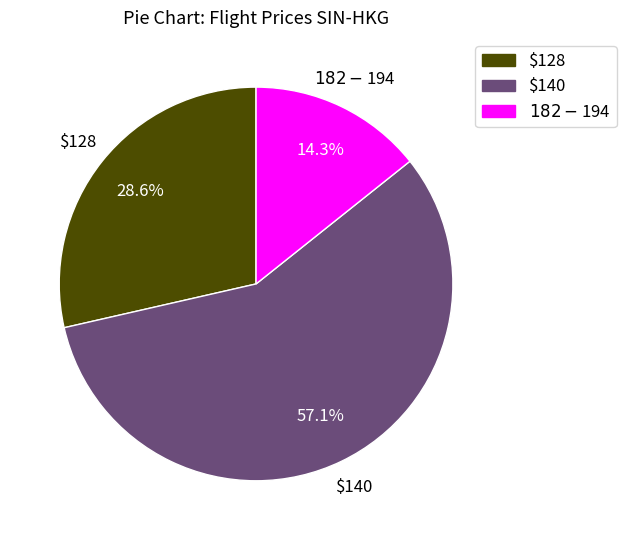

Which category has the smallest portion of the pie?

$182-$194